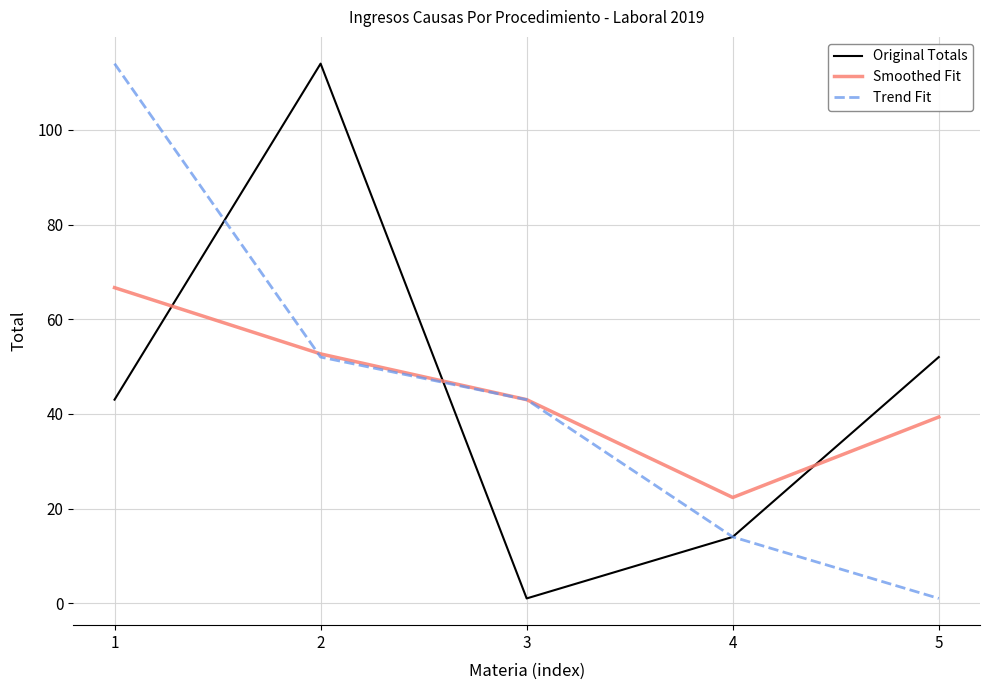

What is the total value across all series at 4?

50.3